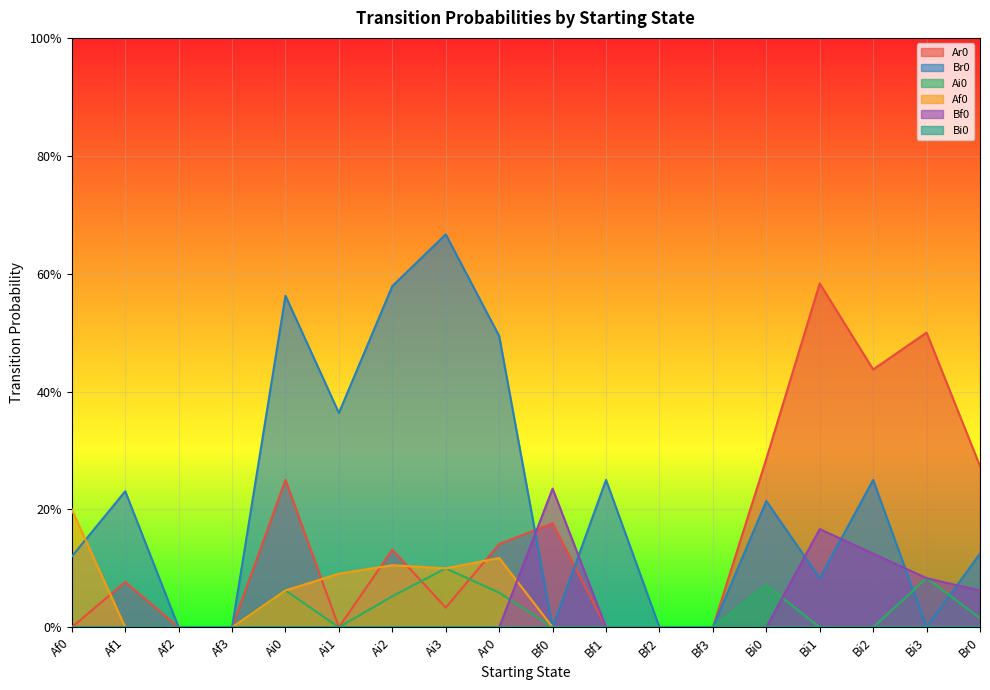

Is it true that Br0 equals 0.2 at Bi0?

True